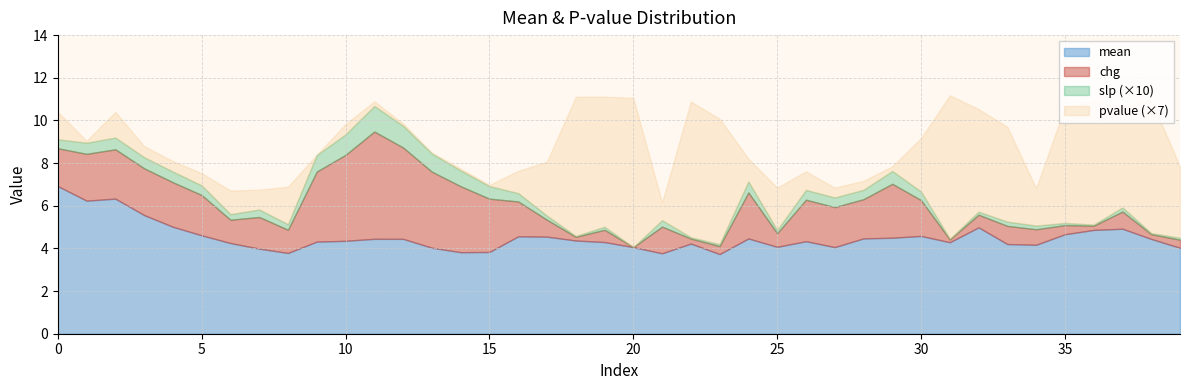

How many series are shown in this chart?

4